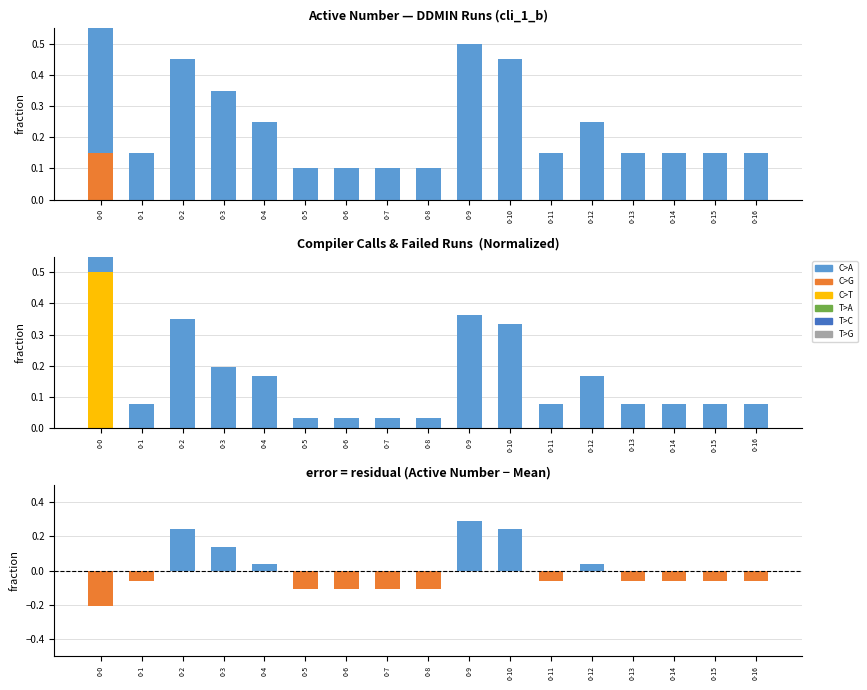

Which label corresponds to the largest value in the chart?

0-0